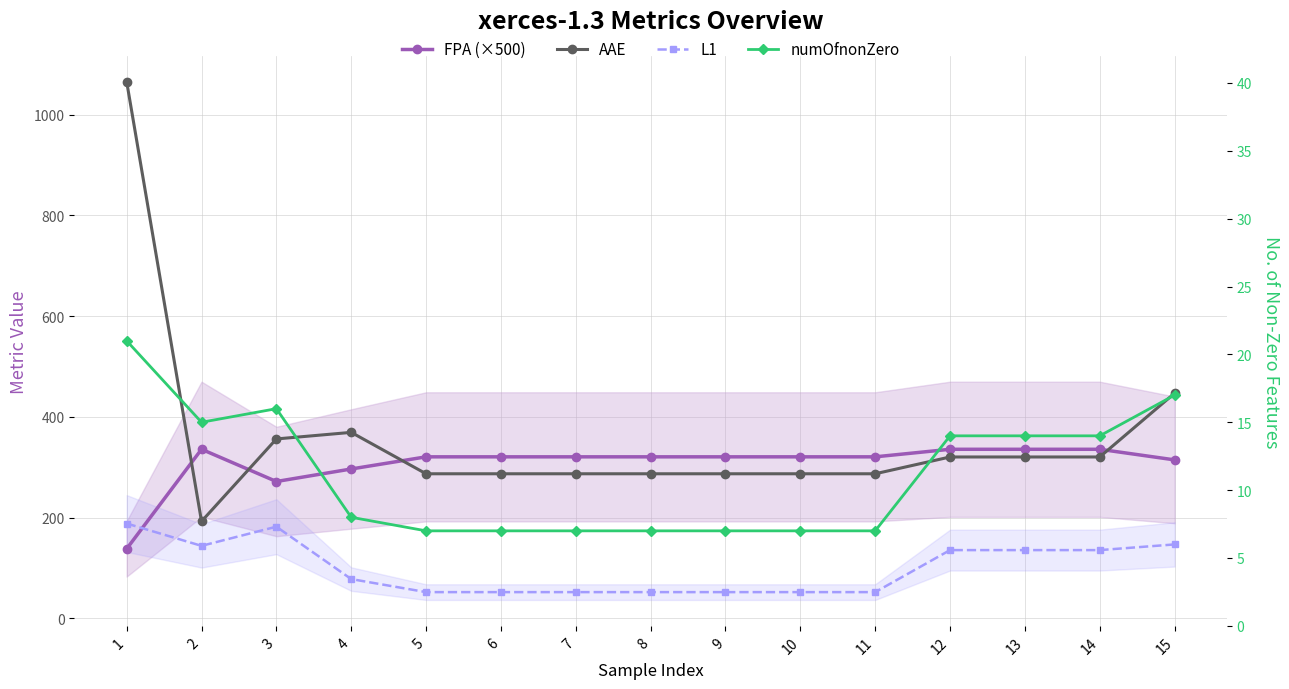

What is the value of the FPA (×500) point at the 2nd from the left?

335.5